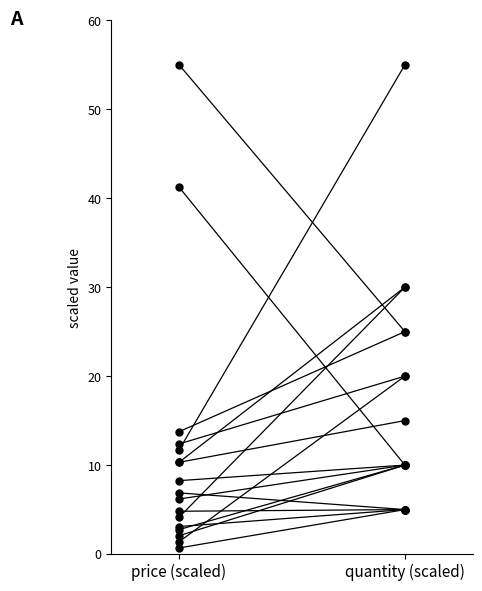

Which series reaches the minimum Y coordinate?

price